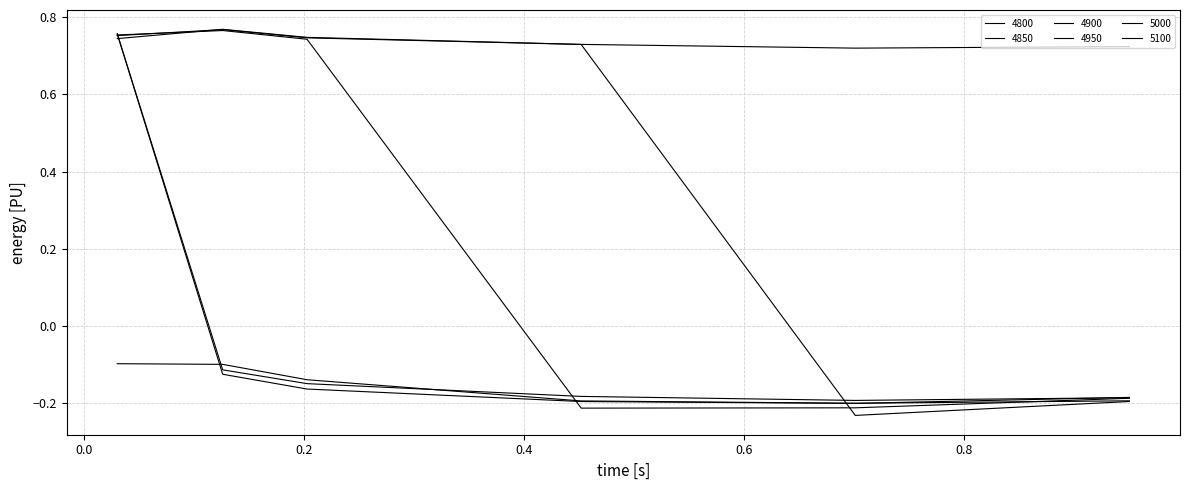

What is the value of the 4900 point at the 6th from the left?

-0.2